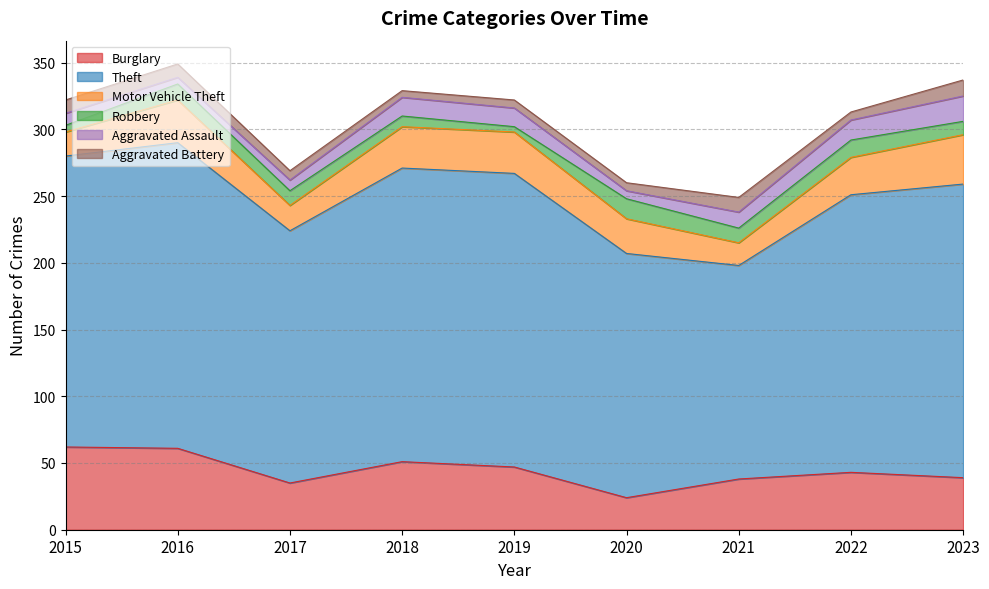

What is the sum of all Burglary values?

400